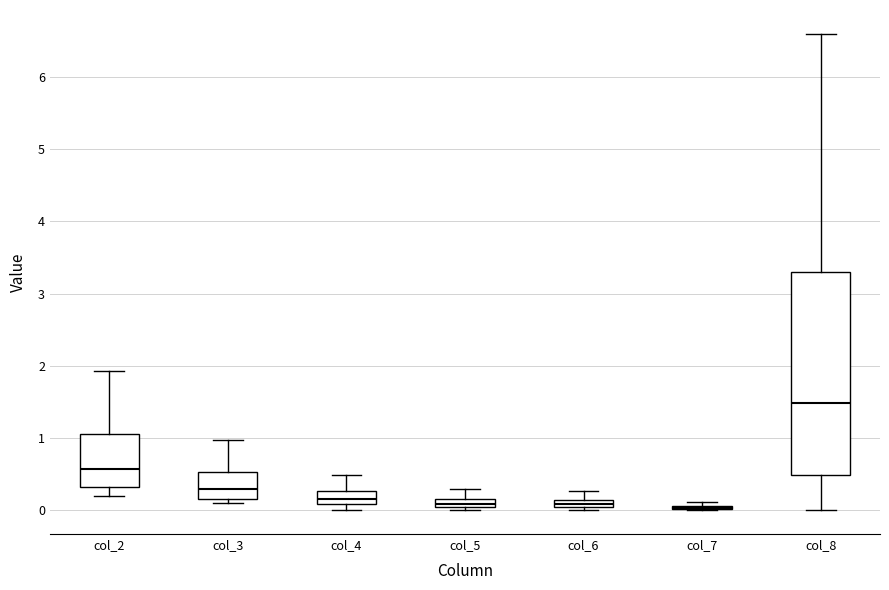

Where is the upper edge of the box for col_2 on the y-axis? The values are not printed on the chart, so give them approximately, as read against the axis.

1.1